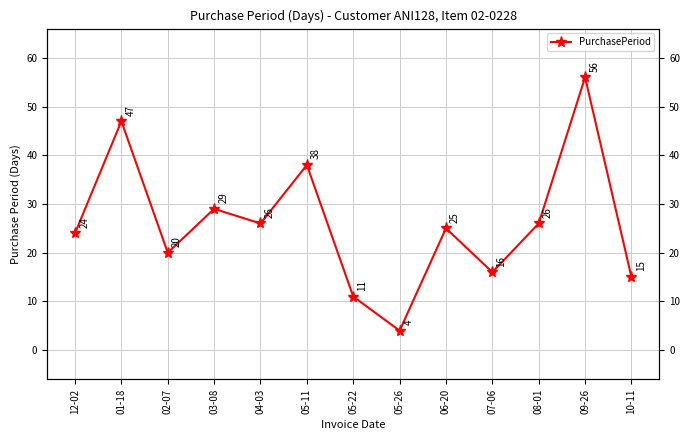

Rank the categories by value from highest to lowest.

09-26, 01-18, 05-11, 03-08, 04-03, 08-01, 06-20, 12-02, 02-07, 07-06, 10-11, 05-22, 05-26